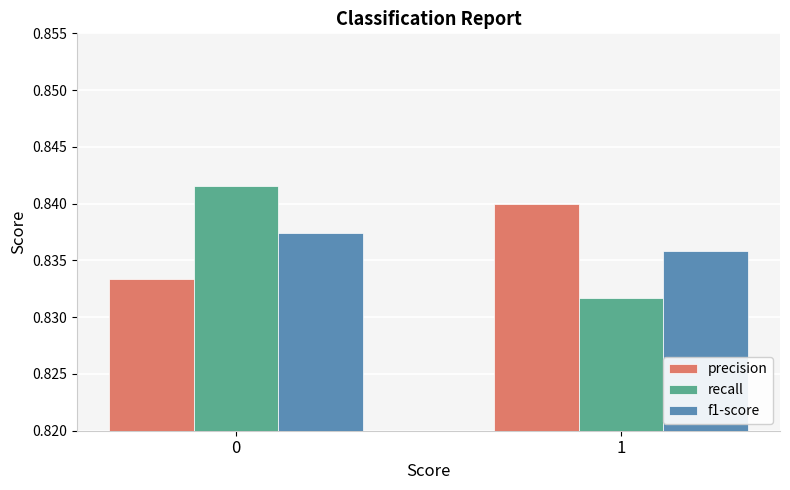

At 0, list the series in order from smallest to largest.

precision, f1-score, recall